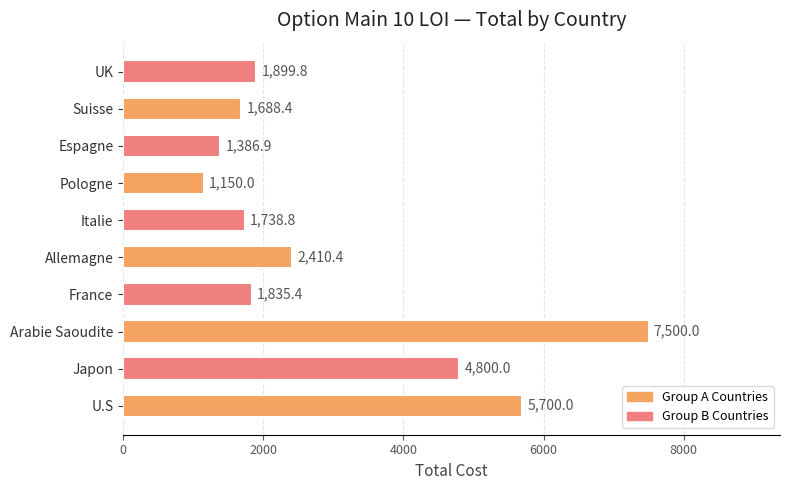

How many categories are shown in the chart?

10